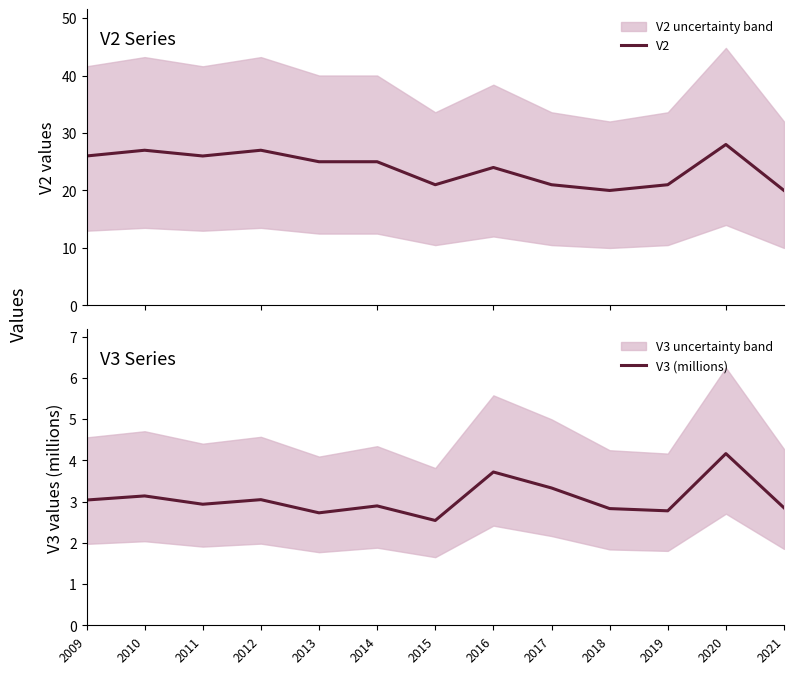

What is the minimum value for V3 (millions)?

2.5